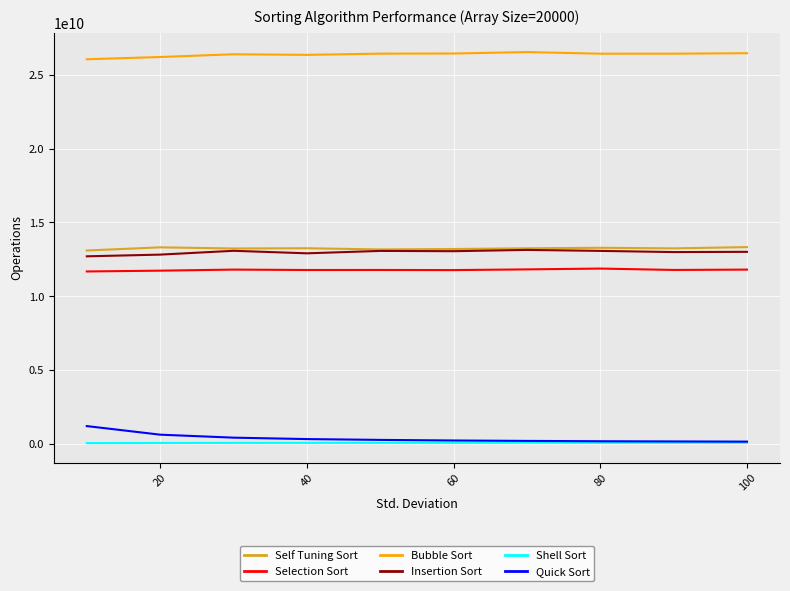

What is the average value of the Selection Sort series?

11782236790.7